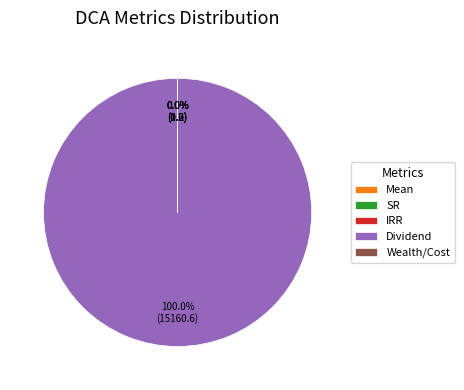

Is there any slice that represents more than half of the pie?

Yes